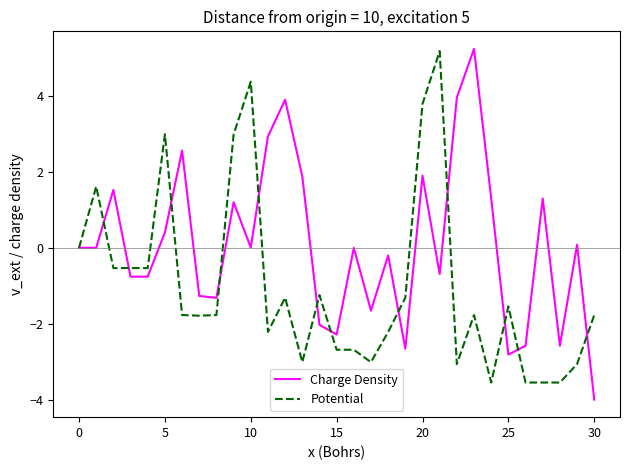

Which series has the largest range (max minus min)?

Charge Density